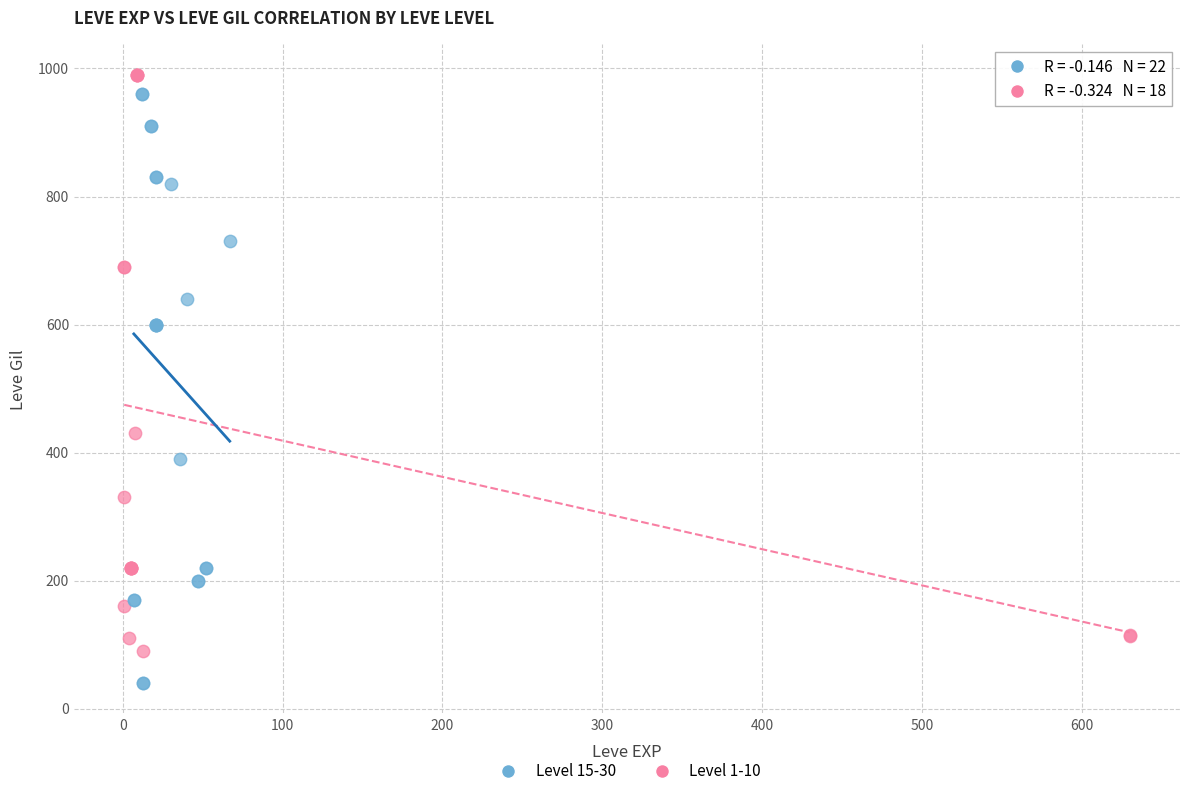

Which series has the largest Y range (max minus min)?

Level 15-30